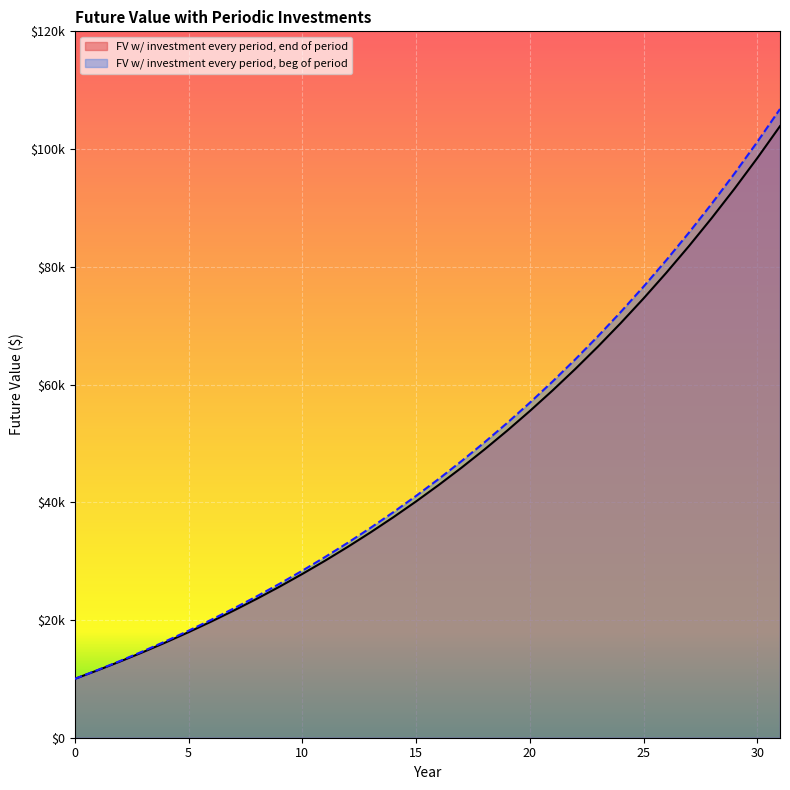

What is the value of the FV w/ investment every period, end of period point at the 13th from the left?

32422.8